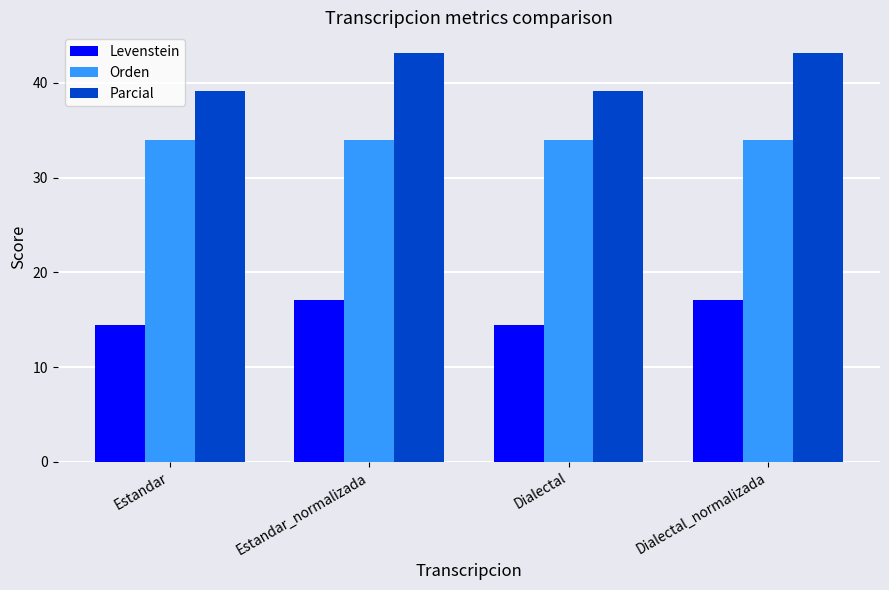

Rank the series by their maximum value, from highest to lowest.

Parcial, Orden, Levenstein